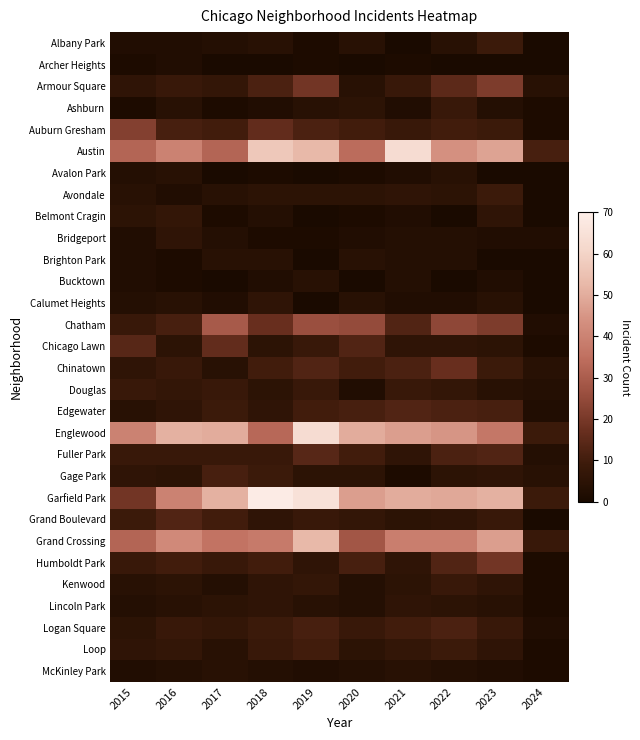

Rank the series by their maximum value, from lowest to highest.

Archer Heights, Avalon Park, Brighton Park, Bucktown, McKinley Park, Bridgeport, Calumet Heights, Lincoln Park, Belmont Cragin, Ashburn, Douglas, Kenwood, Albany Park, Avondale, Loop, Gage Park, Logan Square, Edgewater, Grand Boulevard, Fuller Park, Chicago Lawn, Chinatown, Humboldt Park, Armour Square, Auburn Gresham, Chatham, Grand Crossing, Austin, Englewood, Garfield Park